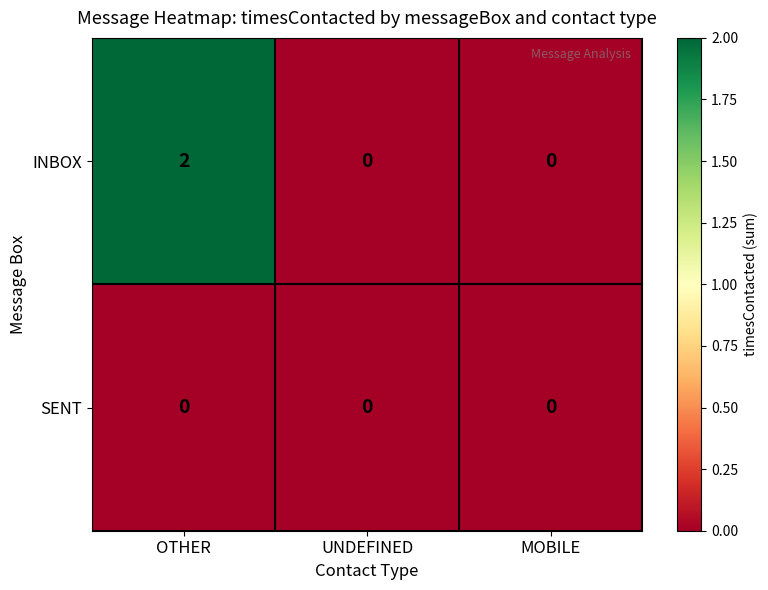

List the series in order of their peak value, lowest first.

SENT, INBOX